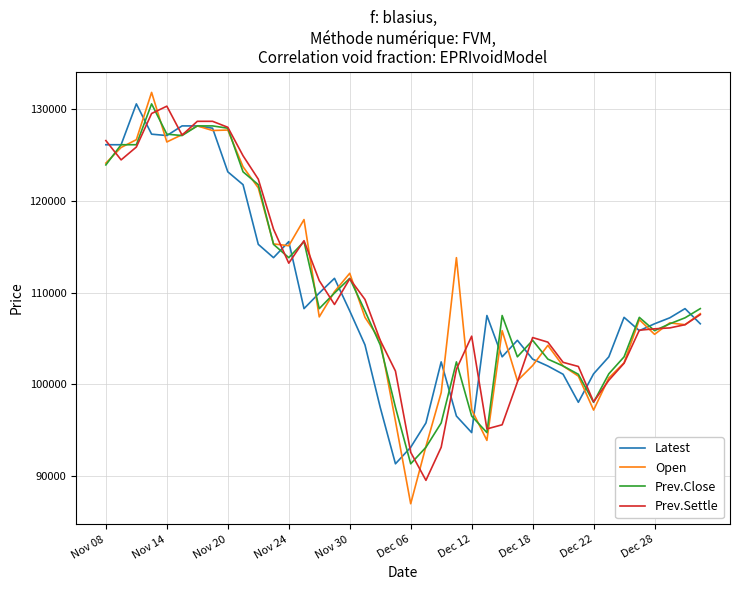

What are all the series names shown in the legend?

Latest, Open, Prev.Close, Prev.Settle